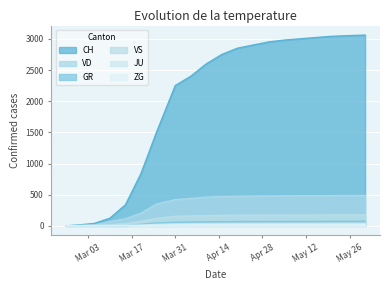

What are all the series names shown in the legend?

CH, VD, GR, VS, JU, ZG